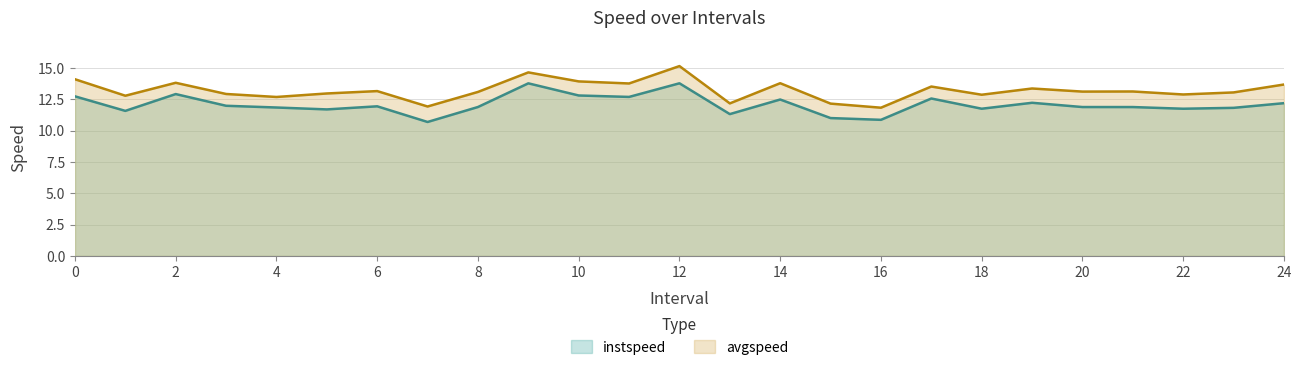

True or false: instspeed and avgspeed cross at least once.

False